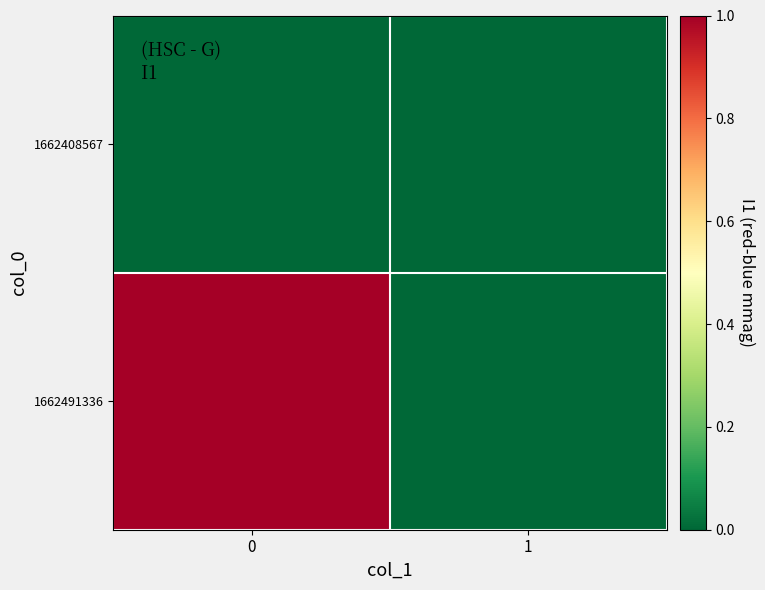

Which series has the widest spread of values?

1662491336